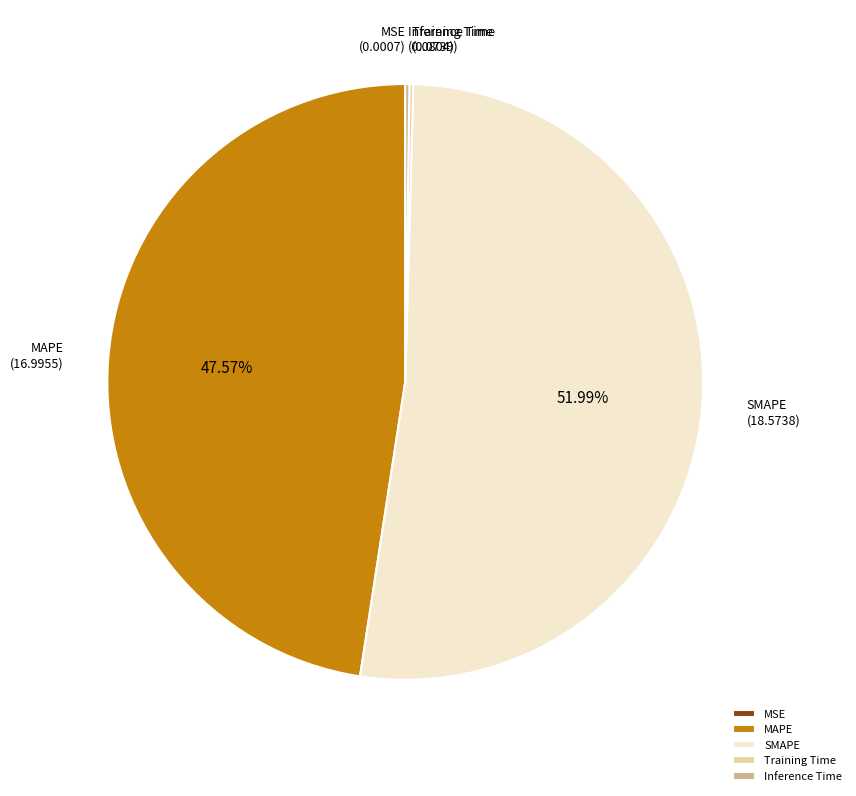

What is the largest slice in the pie chart?

SMAPE